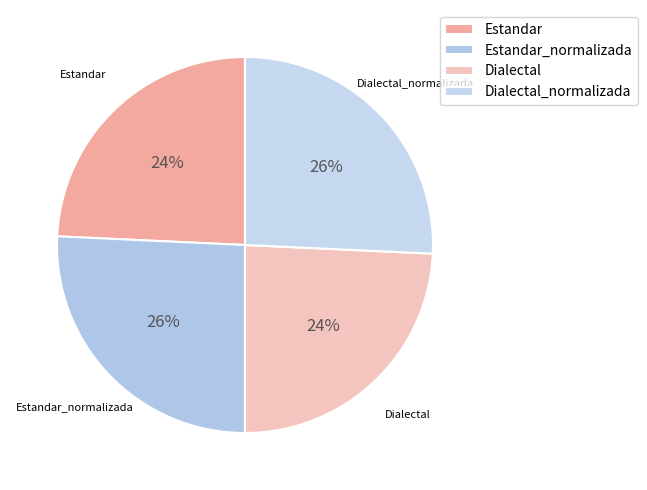

Is it true that Estandar is 24% of the pie?

True